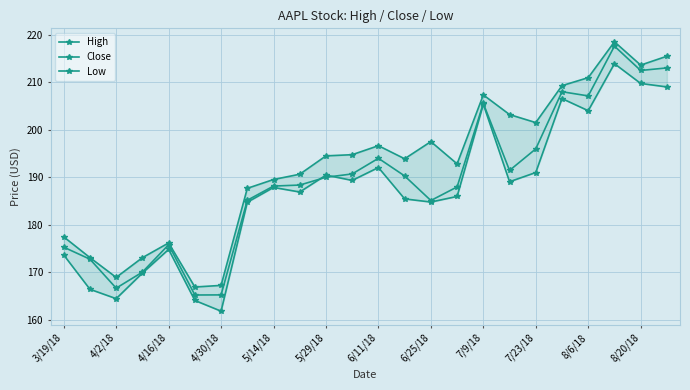

Rank the series by their maximum value, from lowest to highest.

Low, Close, High